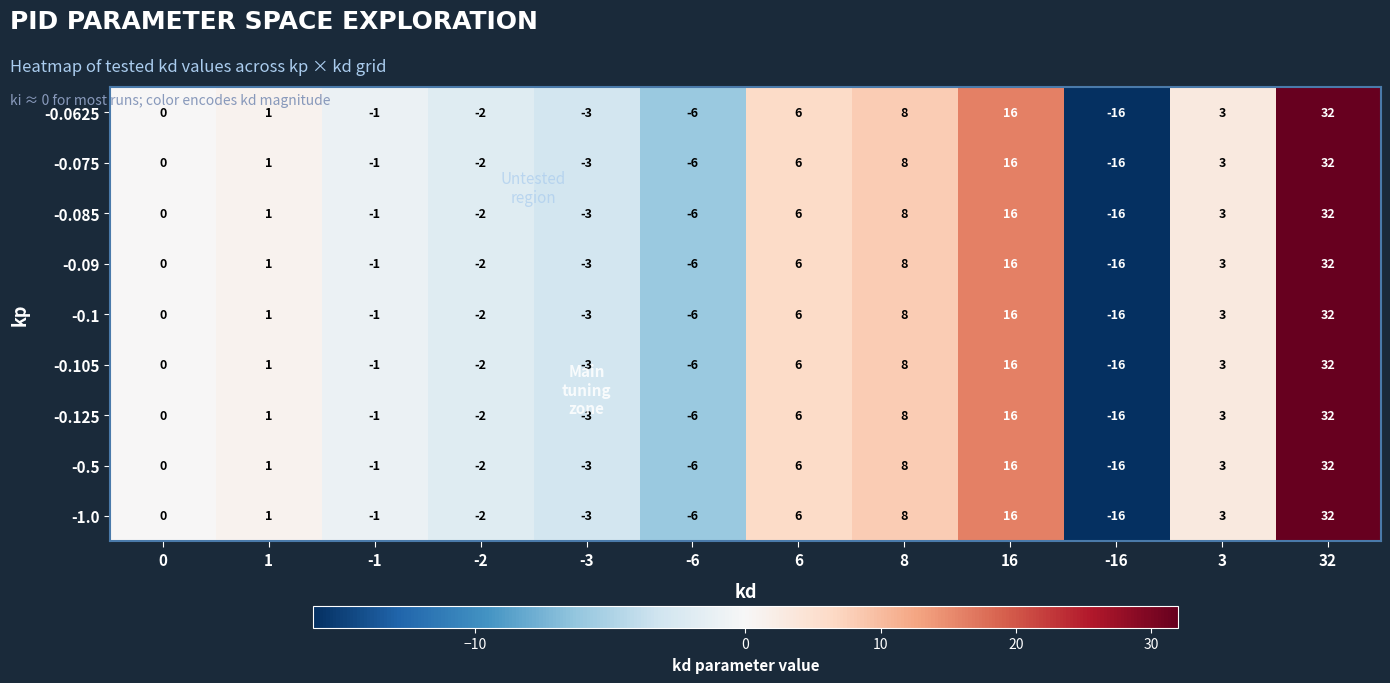

What is the minimum value shown in the chart?

-16